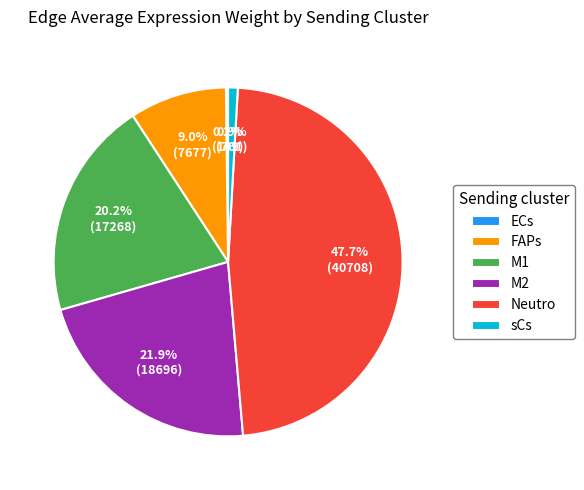

What is the ratio of the value at M2 to the value at sCs?

24.6